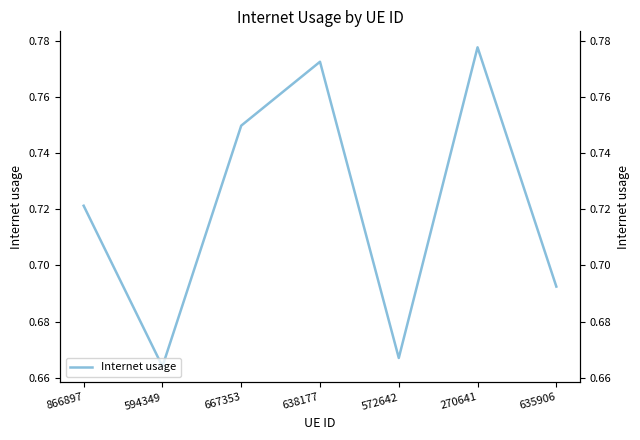

List the labels in order of value, largest first.

270641, 638177, 667353, 866897, 635906, 572642, 594349